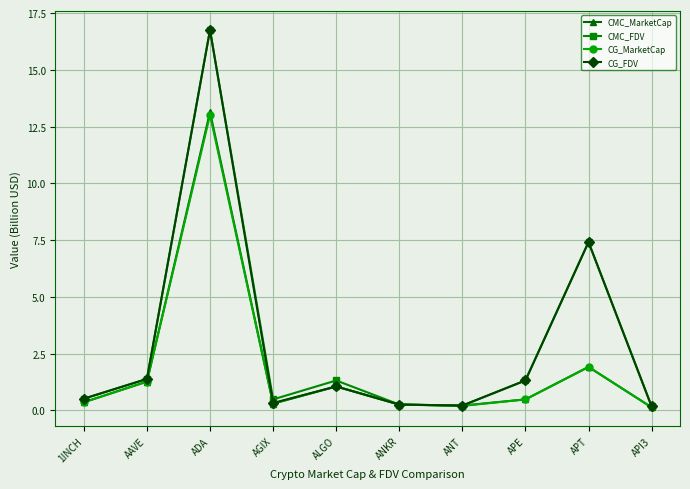

What is the sum of all CG_MarketCap values?

19.0